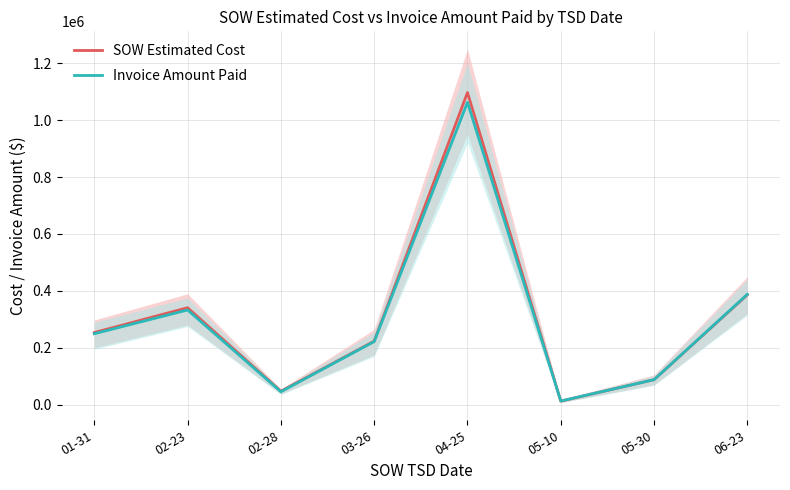

What is the label of the 7th point from the right?

02-23